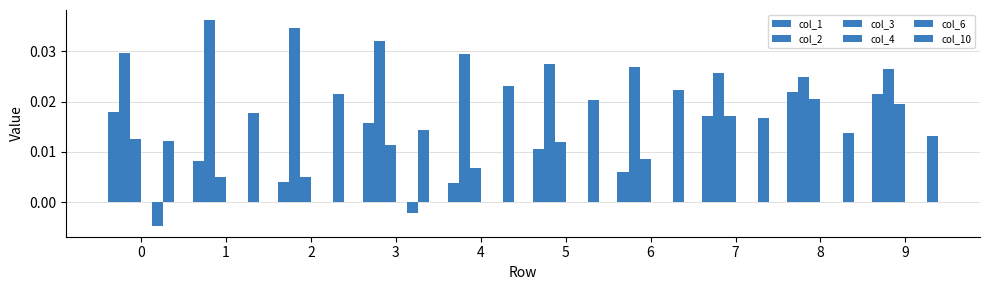

Rank the series by their maximum value, from highest to lowest.

col_2, col_10, col_1, col_3, col_4, col_6